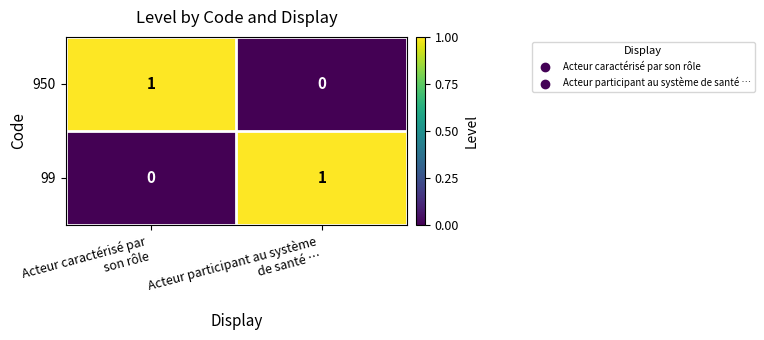

Reading right to left, what are all the values shown in this chart?

950: 0	1
99: 1	0